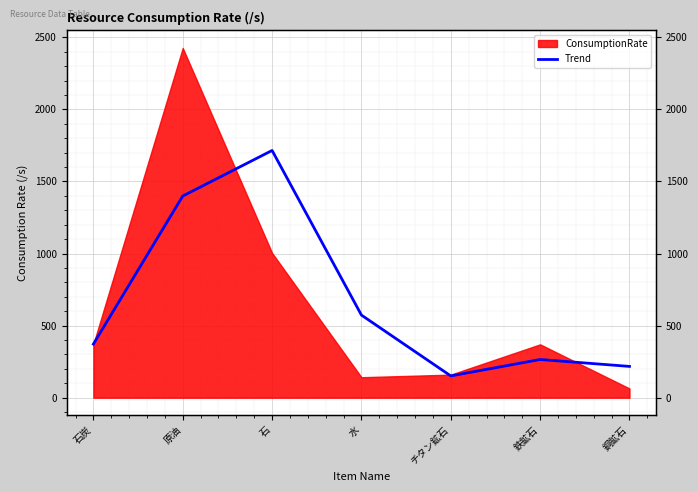

Reading right to left, list all the values displayed in this chart.

217	265	151	573	1715	1399	372